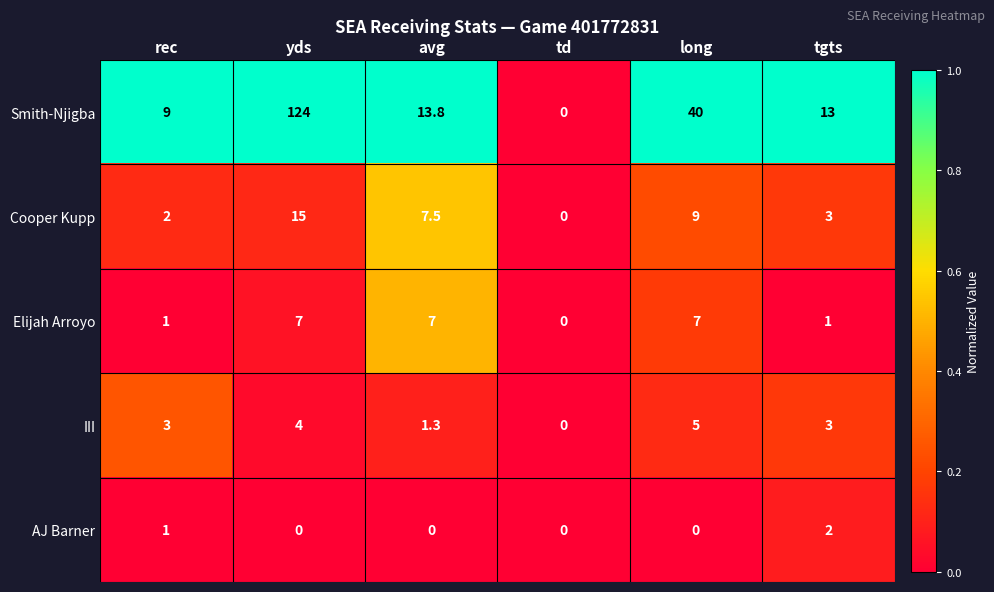

Which series has the largest total across all categories?

Smith-Njigba